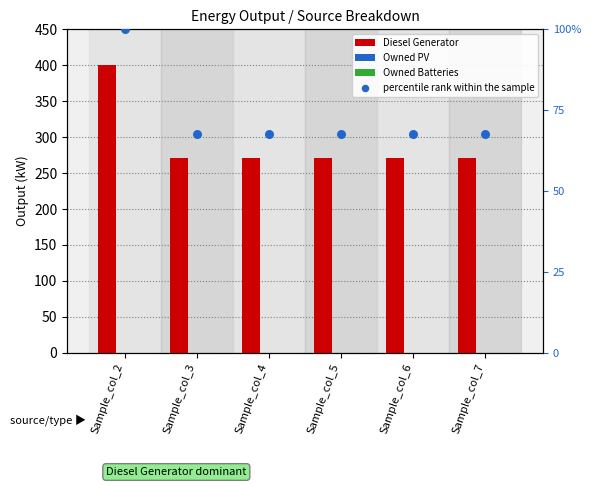

Is the value of Owned Batteries at Sample_col_4 greater than the value of percentile rank within the sample at Sample_col_2?

No